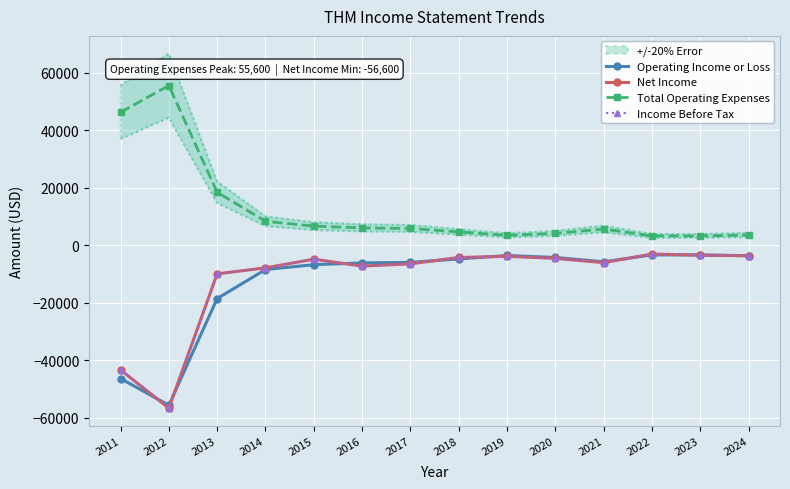

At 2017, list the series in order from largest to smallest.

Total Operating Expenses, Operating Income or Loss, Net Income, Income Before Tax